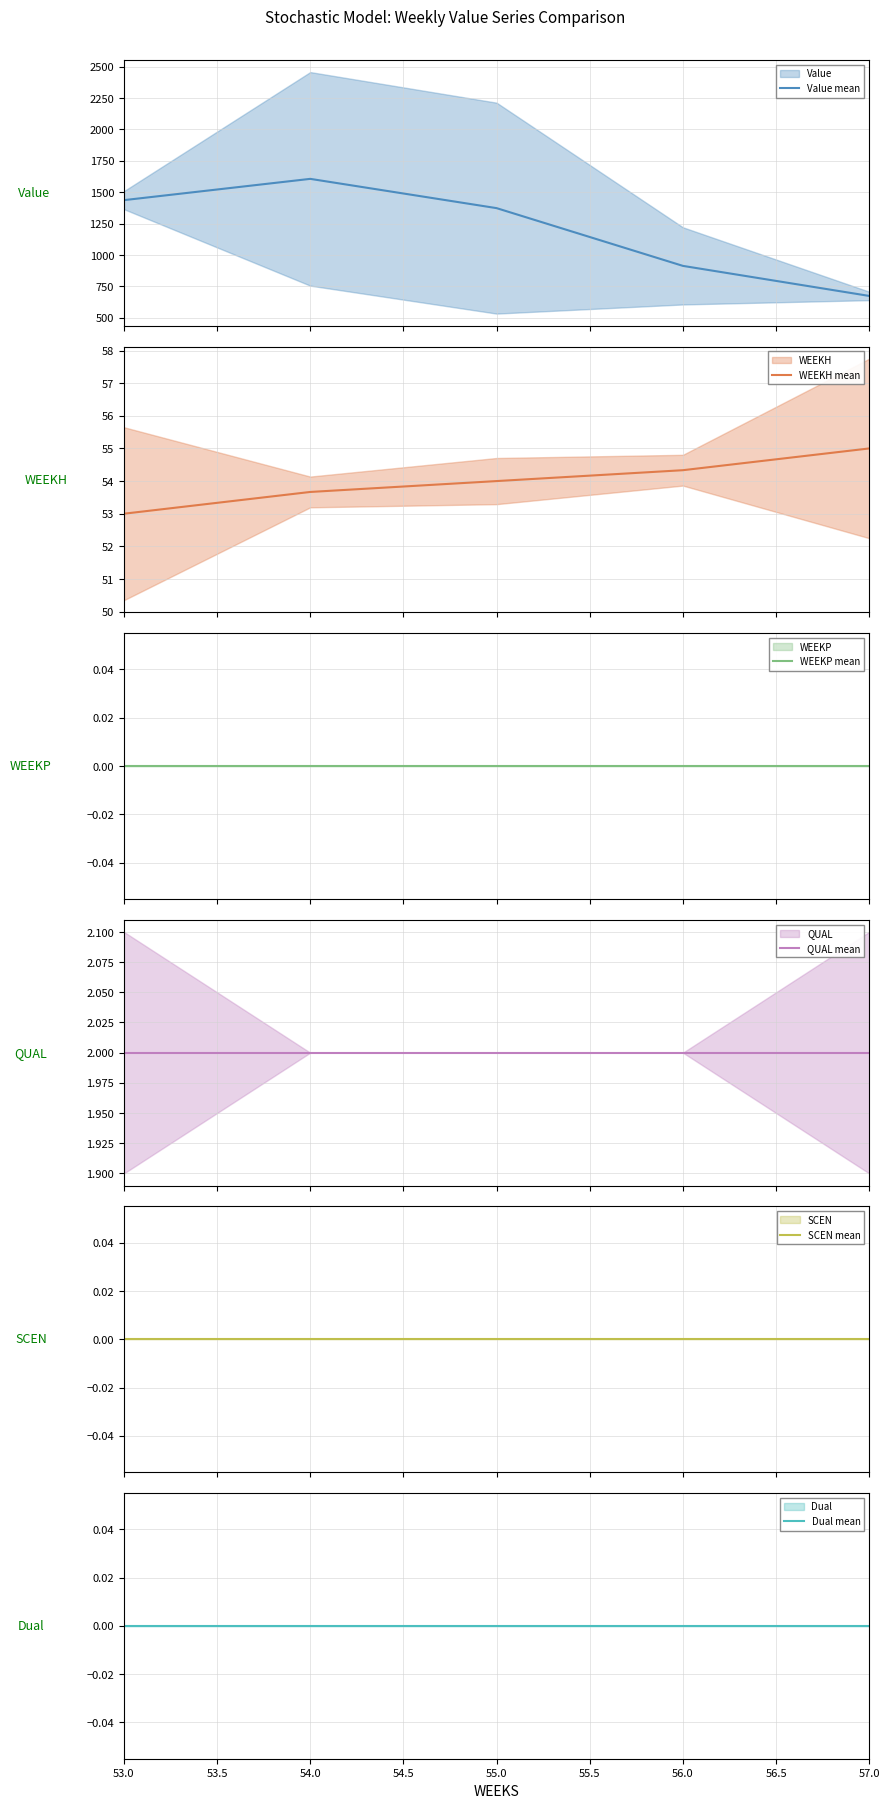

What is the minimum value for Value mean?

673.2